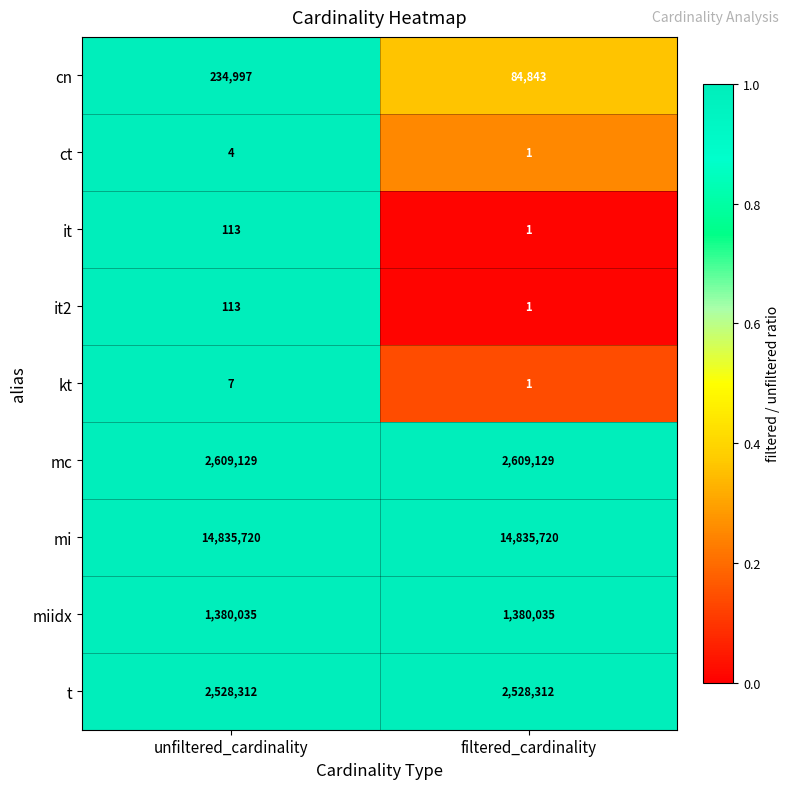

Reading left to right, extract all data points from this chart.

cn: unfiltered_cardinality=234997	filtered_cardinality=84843
ct: unfiltered_cardinality=4	filtered_cardinality=1
it: unfiltered_cardinality=113	filtered_cardinality=1
it2: unfiltered_cardinality=113	filtered_cardinality=1
kt: unfiltered_cardinality=7	filtered_cardinality=1
mc: unfiltered_cardinality=2609129	filtered_cardinality=2609129
mi: unfiltered_cardinality=14835720	filtered_cardinality=14835720
miidx: unfiltered_cardinality=1380035	filtered_cardinality=1380035
t: unfiltered_cardinality=2528312	filtered_cardinality=2528312